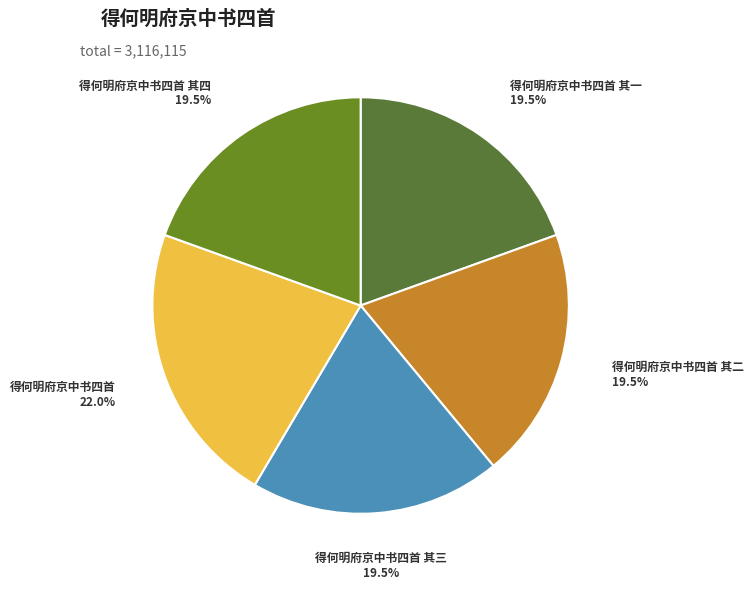

Is there any slice that represents more than half of the pie?

No